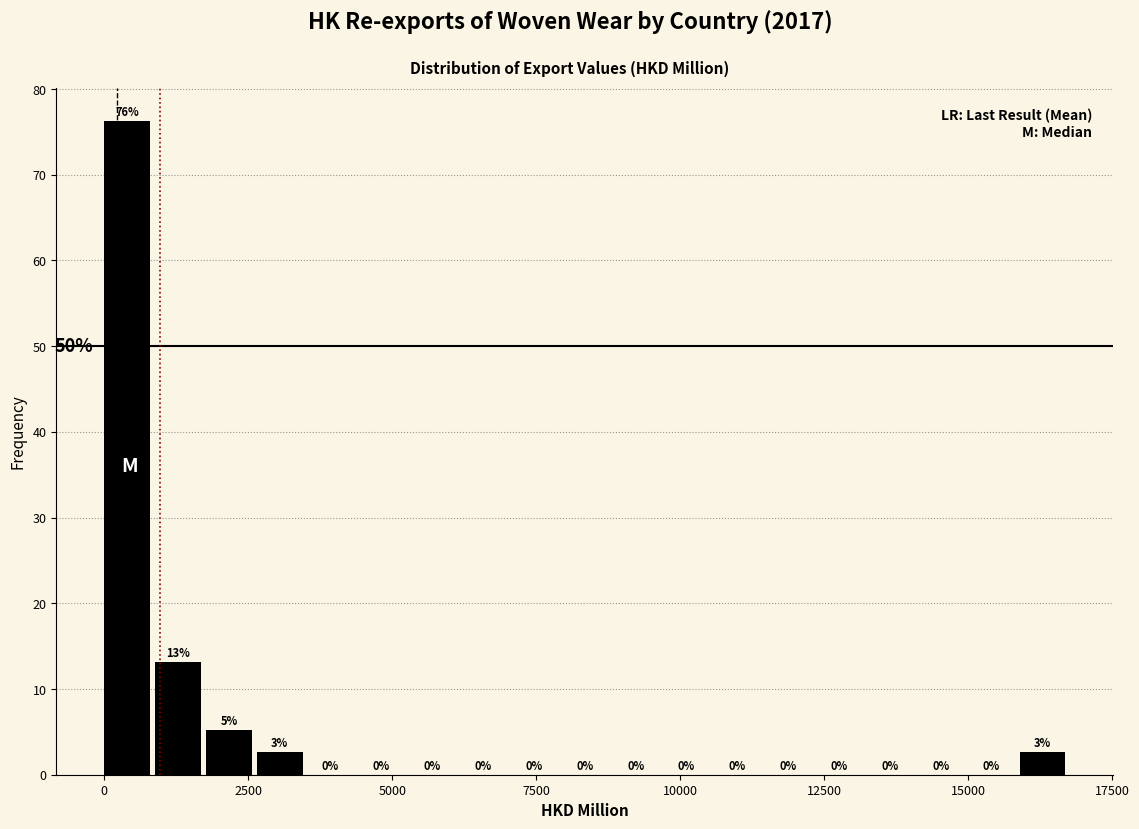

Around what value on the x-axis is the tallest bar? Give the approximate position of its centre, as read against the axis.

500